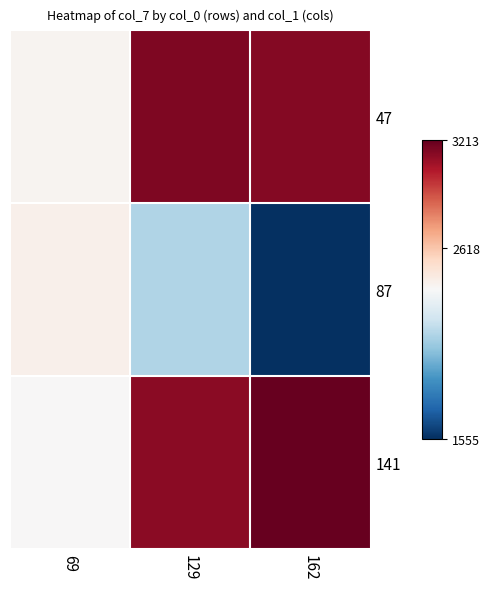

At 129, list the series in order from largest to smallest.

47, 141, 87